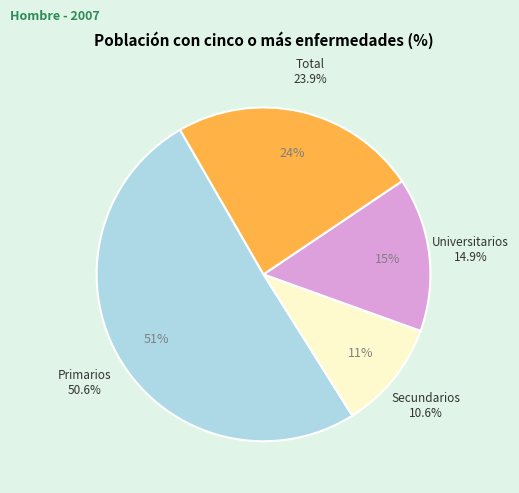

Rank the categories by value from lowest to highest.

Secundarios, Universitarios, Total, Primarios